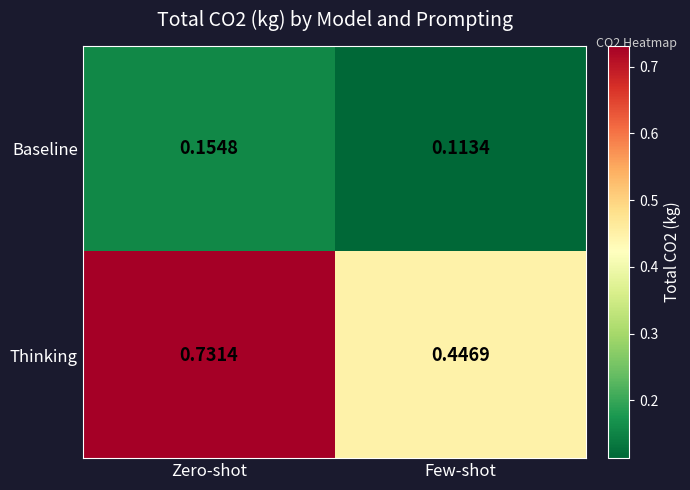

Which series has the largest range (max minus min)?

Thinking